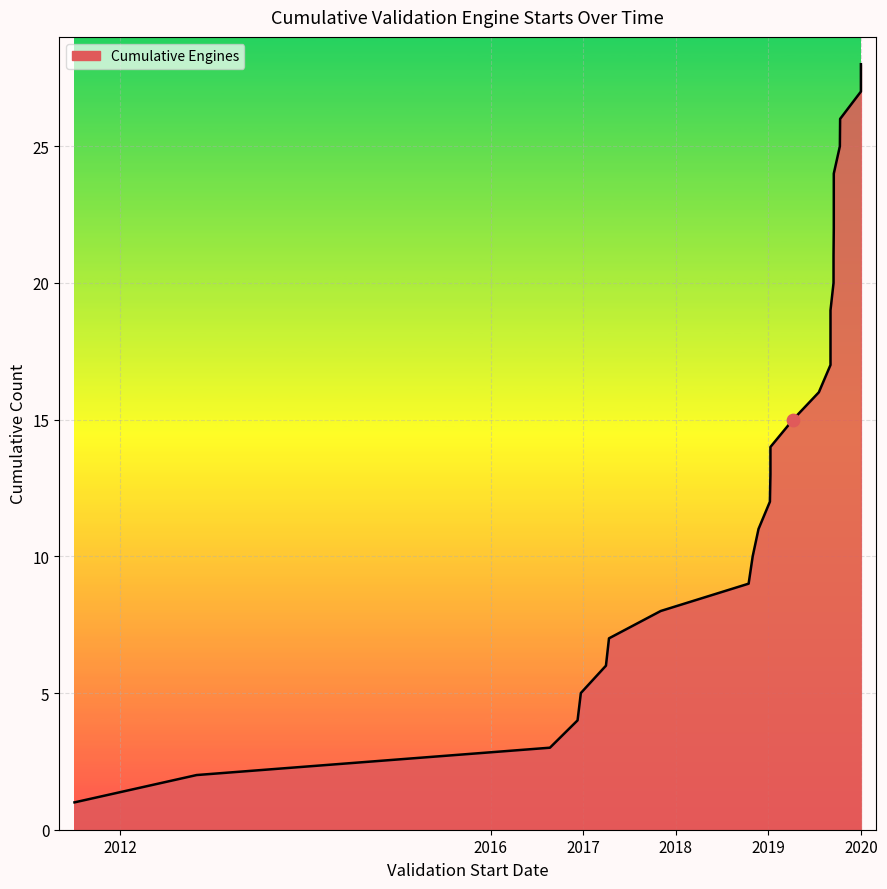

What is the change in value from 2019-01-07 to 2020-01-01?

+16